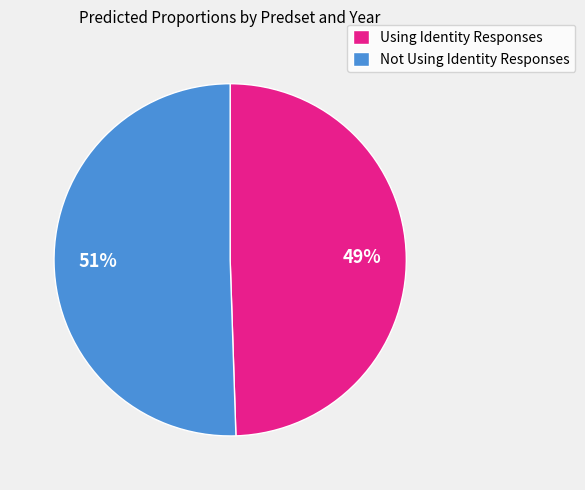

Is Using Identity Responses the majority of the pie?

No